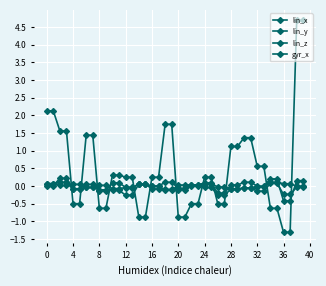

What is the difference between the maximum and minimum values in the lin_x series?

0.2